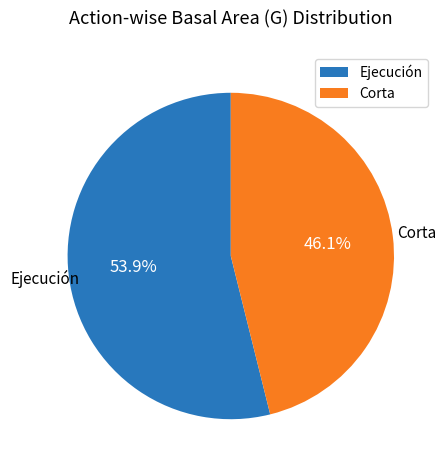

Does Ejecución account for over 50% of the chart?

Yes